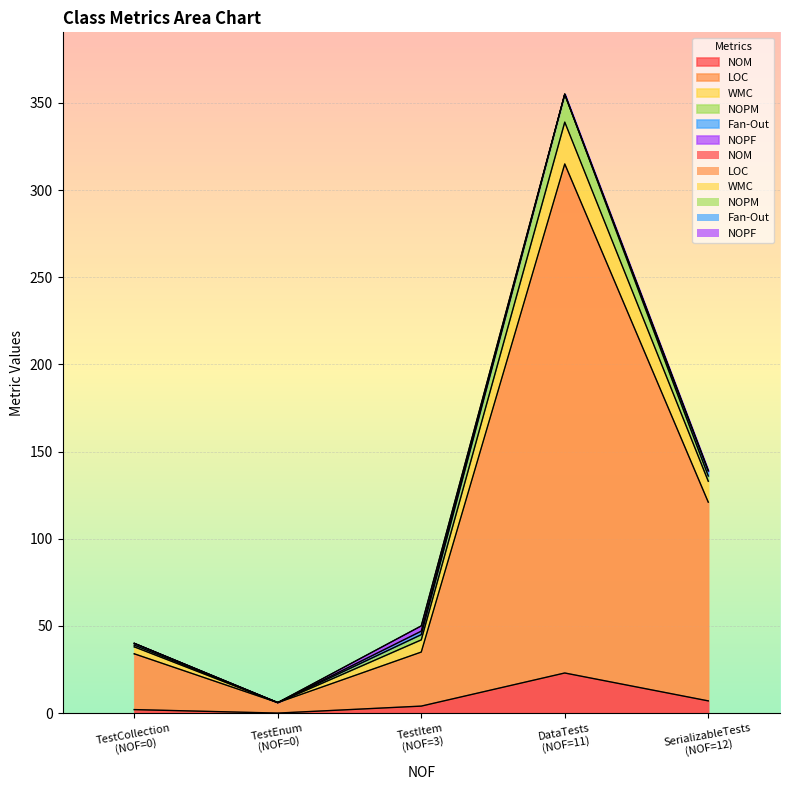

How many series are shown in this chart?

6